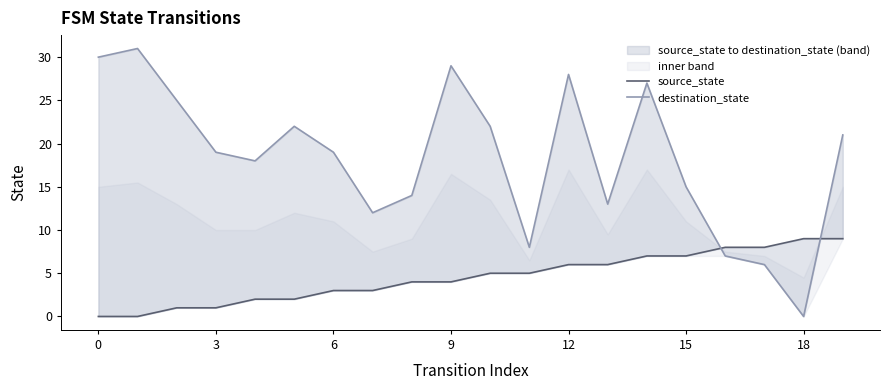

Which series has the largest total across all categories?

destination_state